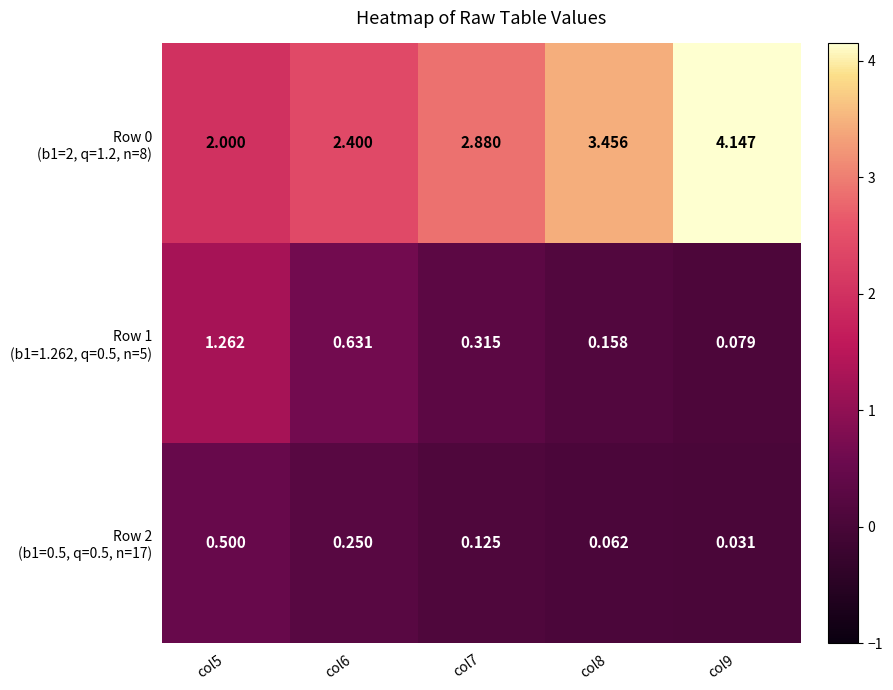

List the series in order of their peak value, lowest first.

Row 2 (b1=0.5, q=0.5, n=17), Row 1 (b1=1.262, q=0.5, n=5), Row 0 (b1=2, q=1.2, n=8)